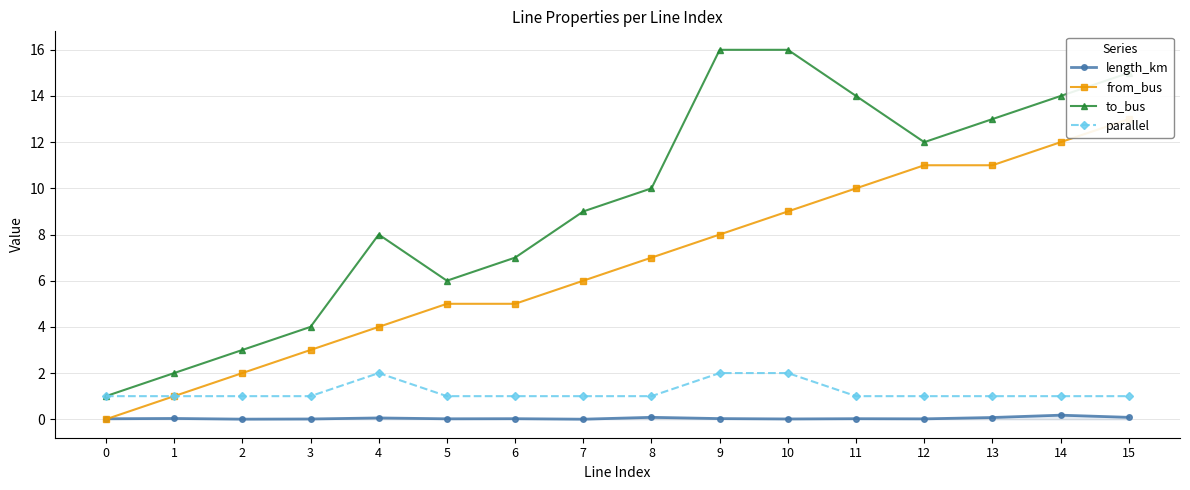

Which has a higher value, 9 or 3?

9